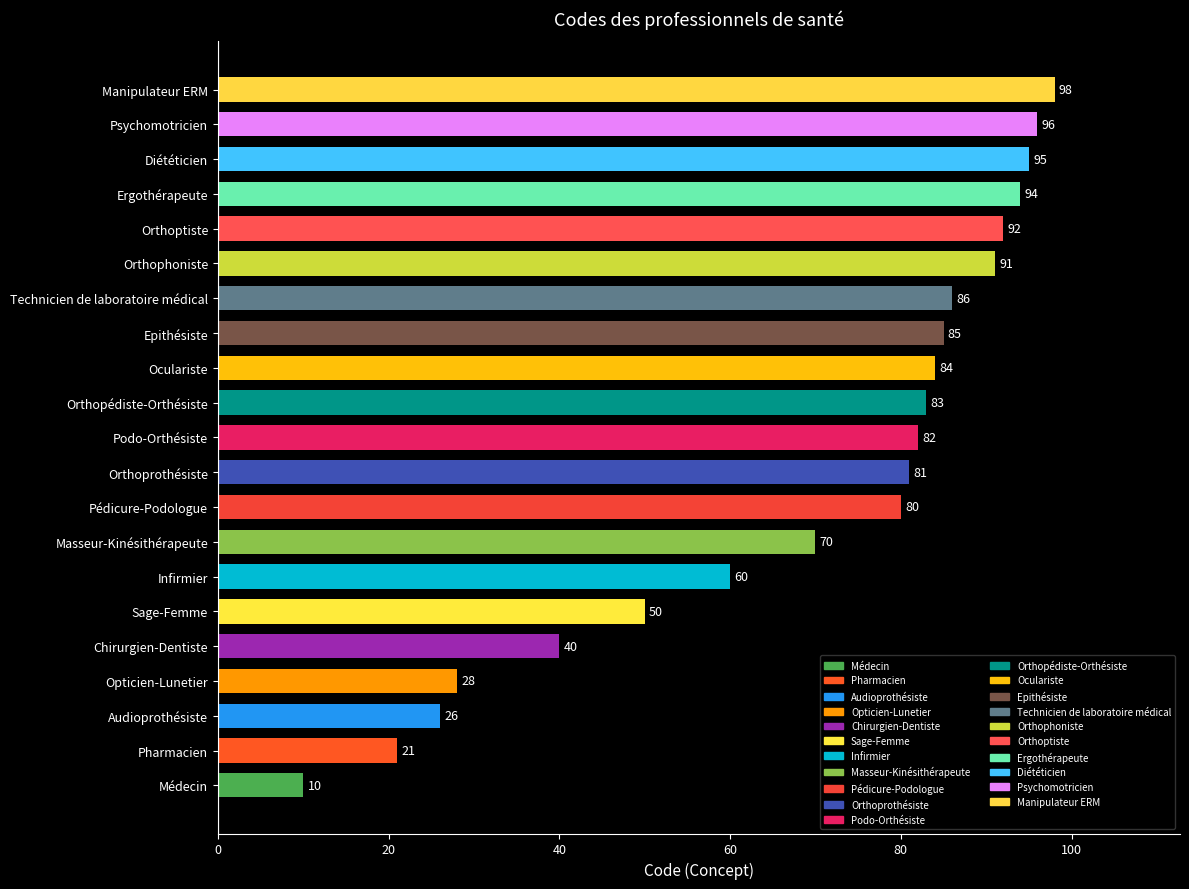

At which label is the value closest to 54?

Sage-Femme